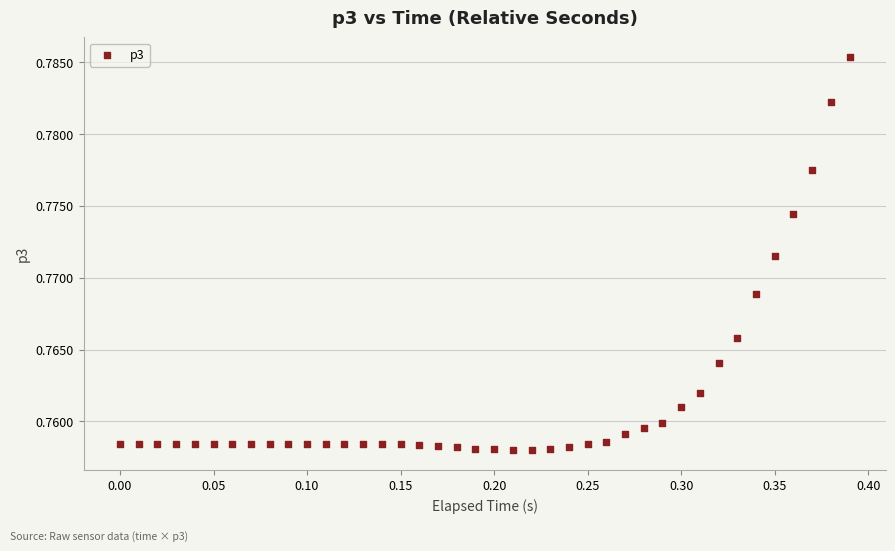

What is the range of X values (max minus min)?

0.4